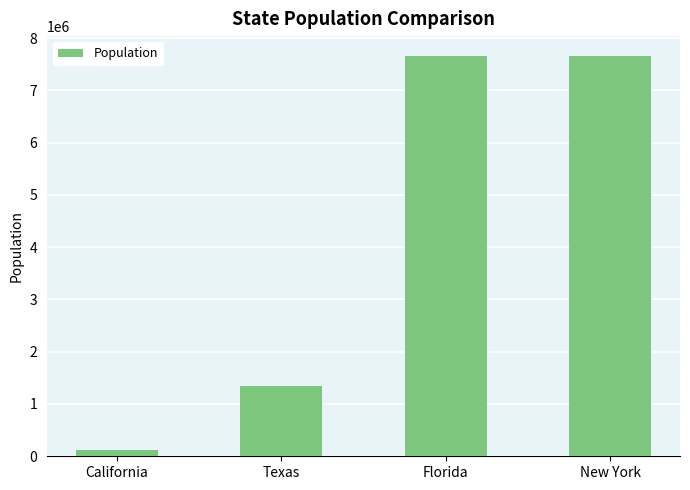

True or false: the data shows 12418506 at Florida.

False